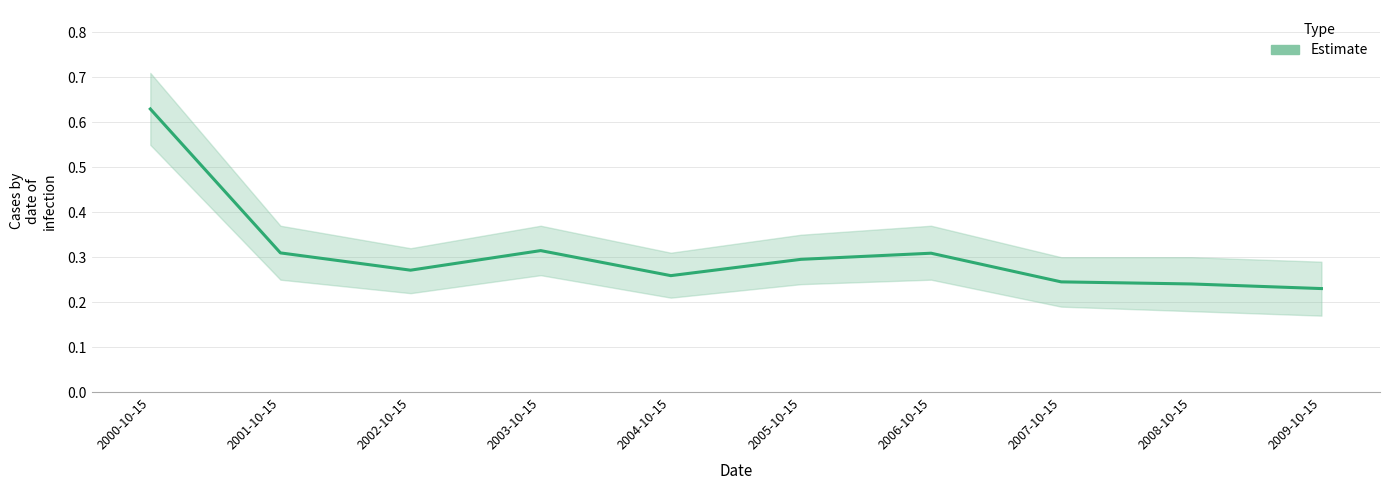

Count the values in the range 0 to 1.

10